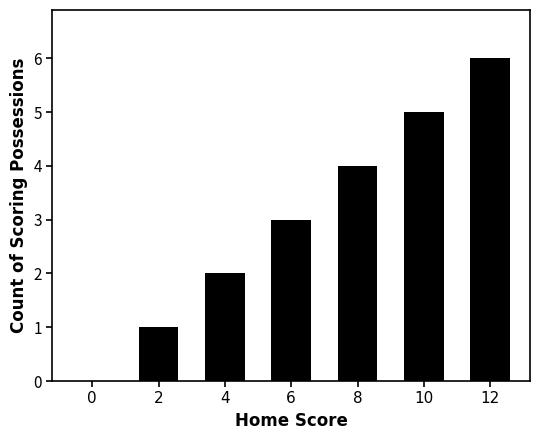

At which label is the value closest to 3?

6